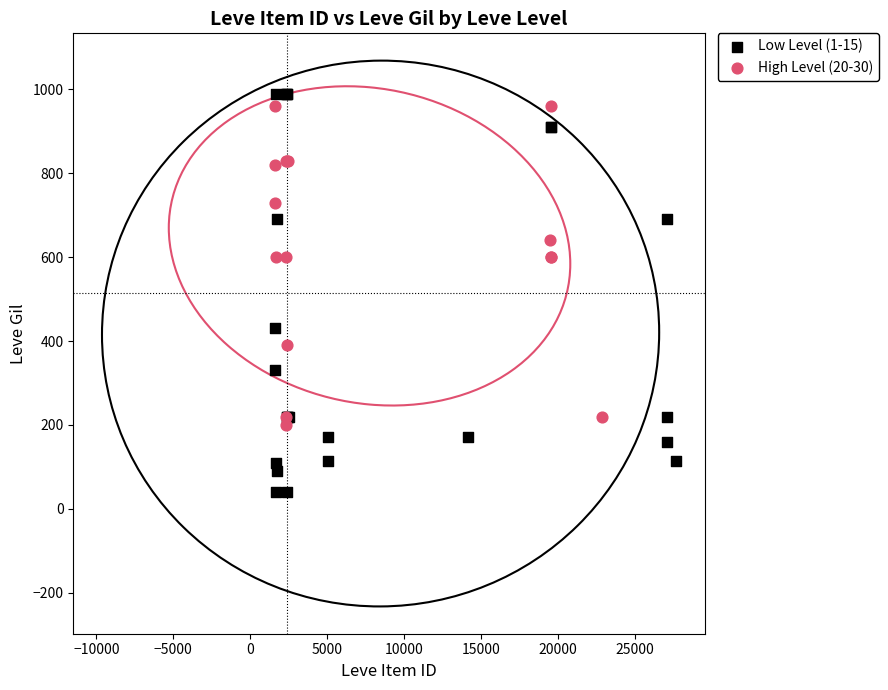

What are all the series names shown in the legend?

Low Level (1-15), High Level (20-30)